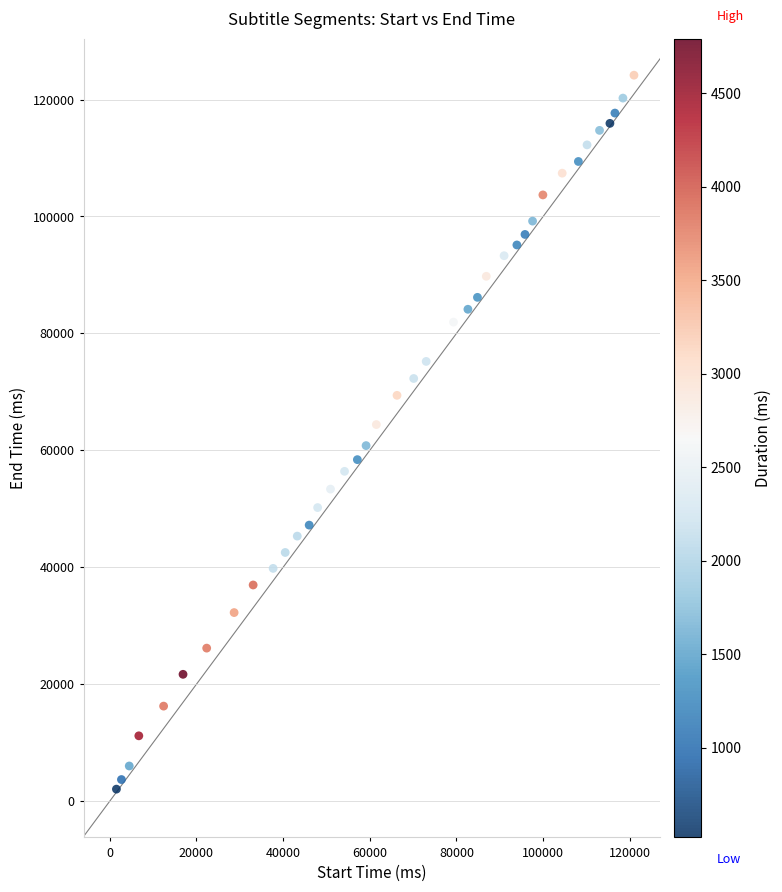

What is the range of X values (max minus min)?

119430